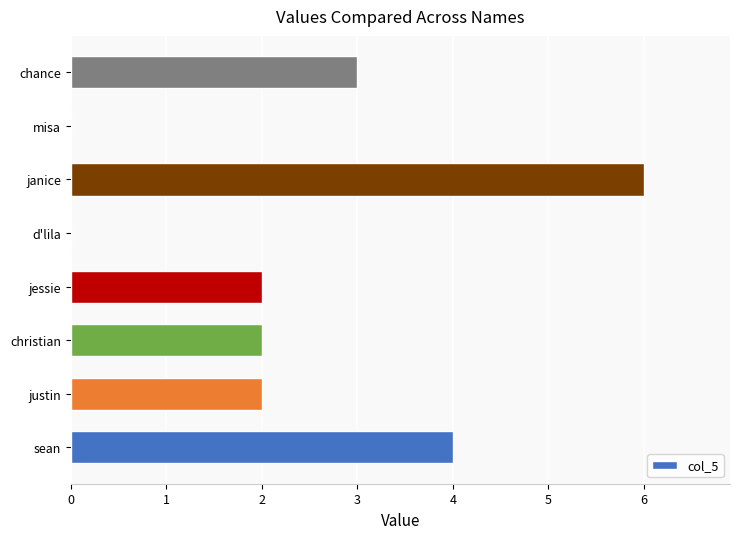

Which has a higher value, janice or sean?

janice